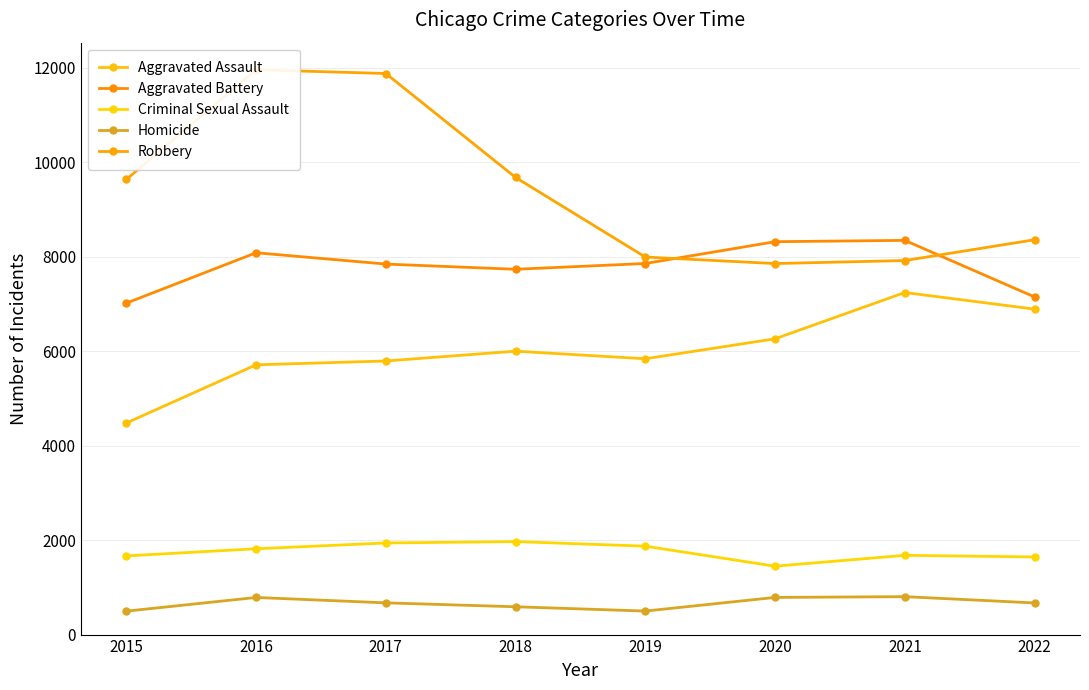

Where is the first local maximum for Robbery?

2016